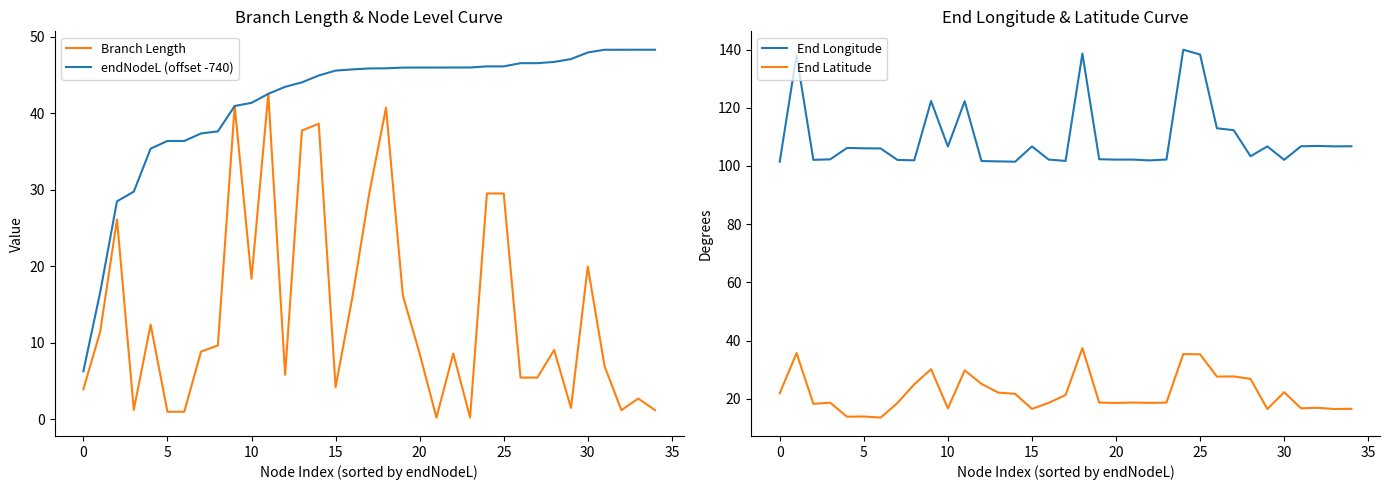

After their last crossing, which series has the higher values: endNodeL (offset -740) or Branch Length?

endNodeL (offset -740)